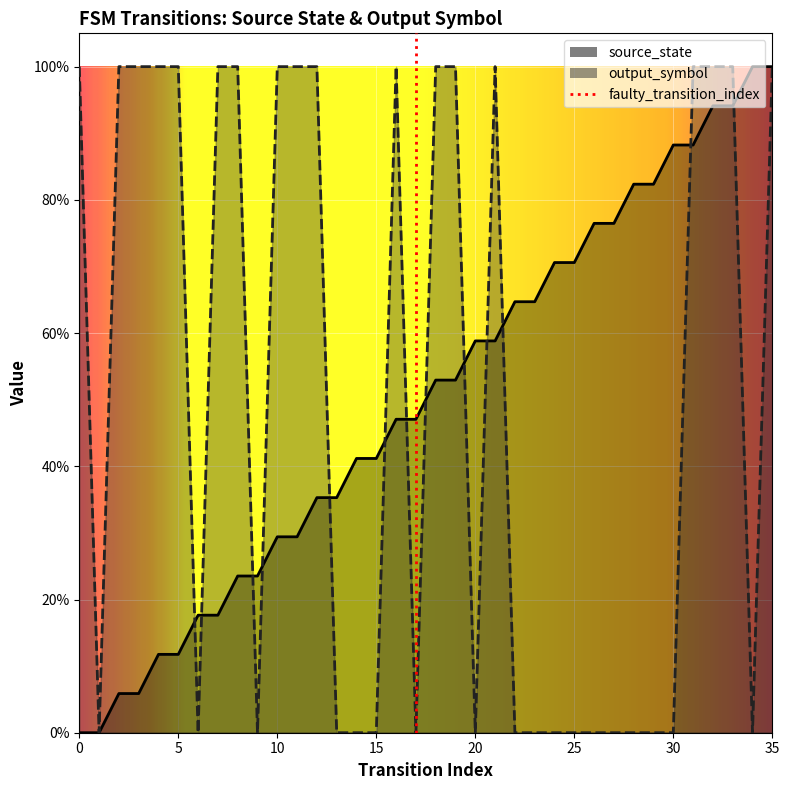

Which series has the largest total across all categories?

source_state